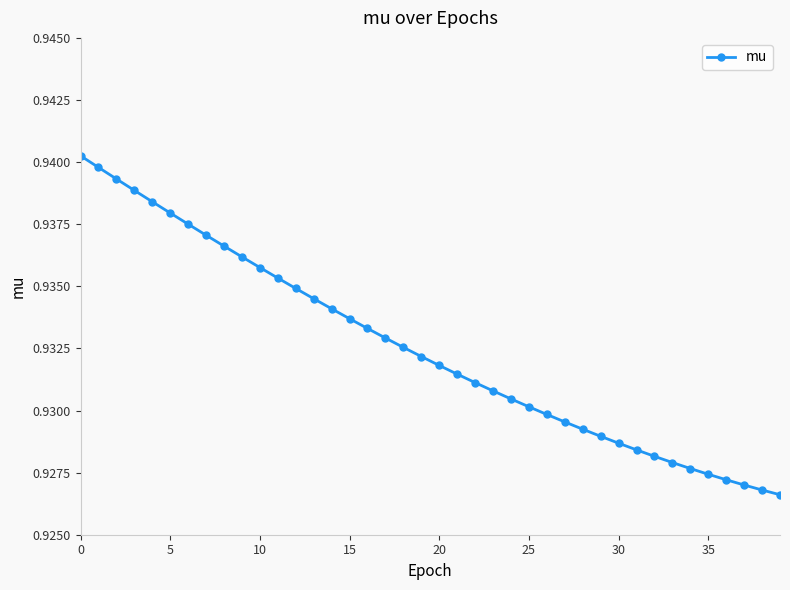

What is the sum of all values?

37.3